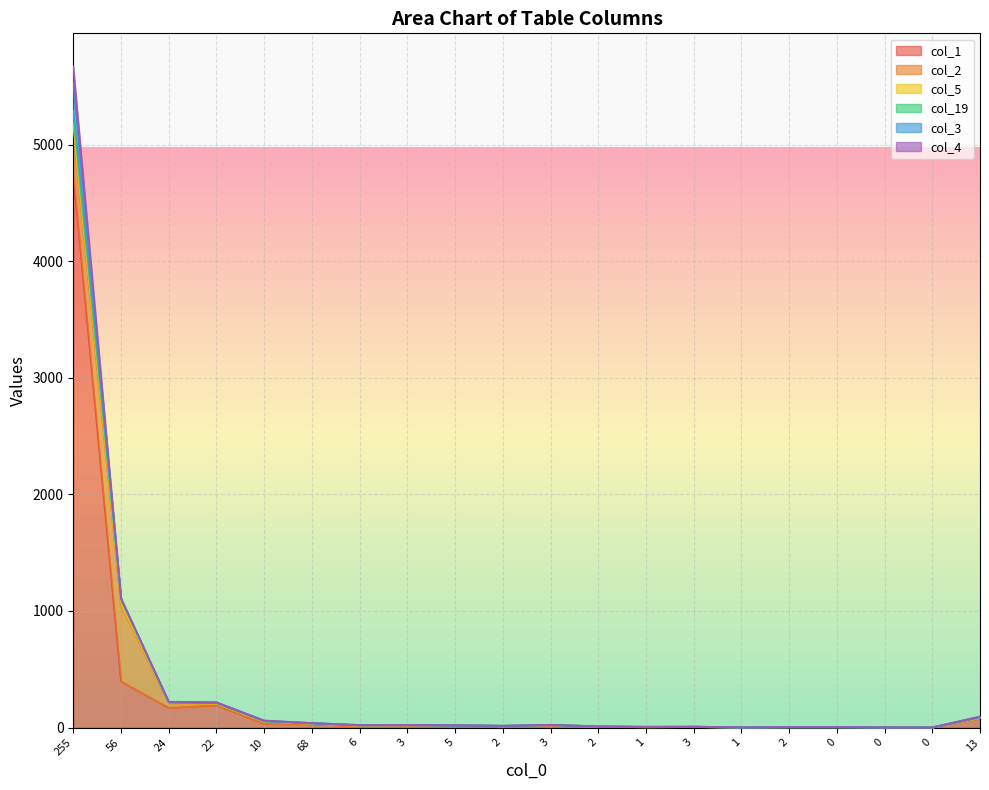

In col_4, how many points are lower than both neighbors (excluding endpoints)?

5